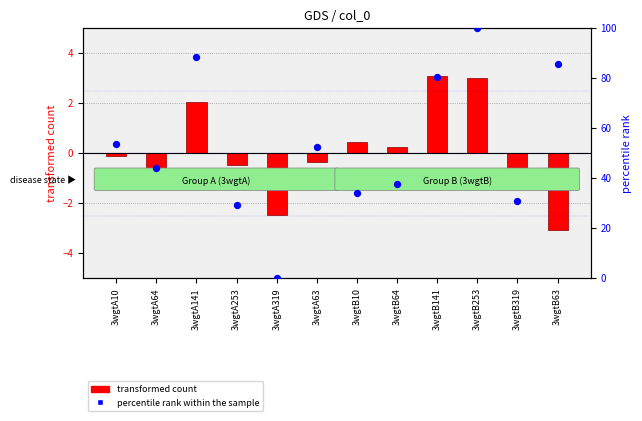

What are all the series names shown in the legend?

transformed count, percentile rank within the sample